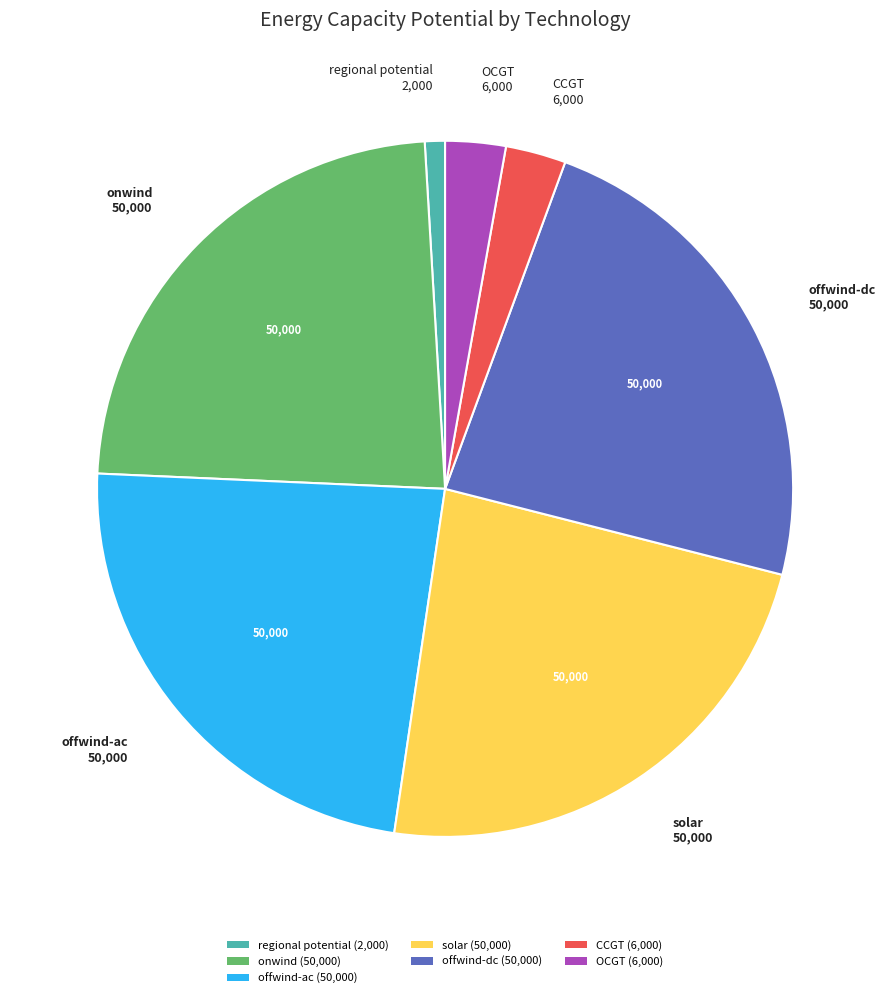

True or false: offwind-ac accounts for 32% of the total.

False